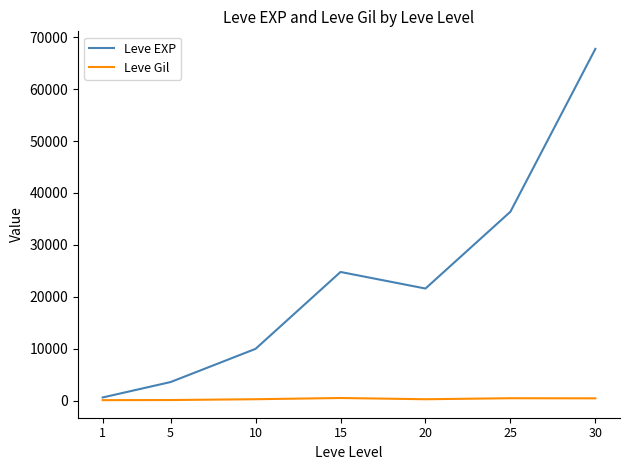

Rank the series by their average value, from lowest to highest.

Leve Gil, Leve EXP